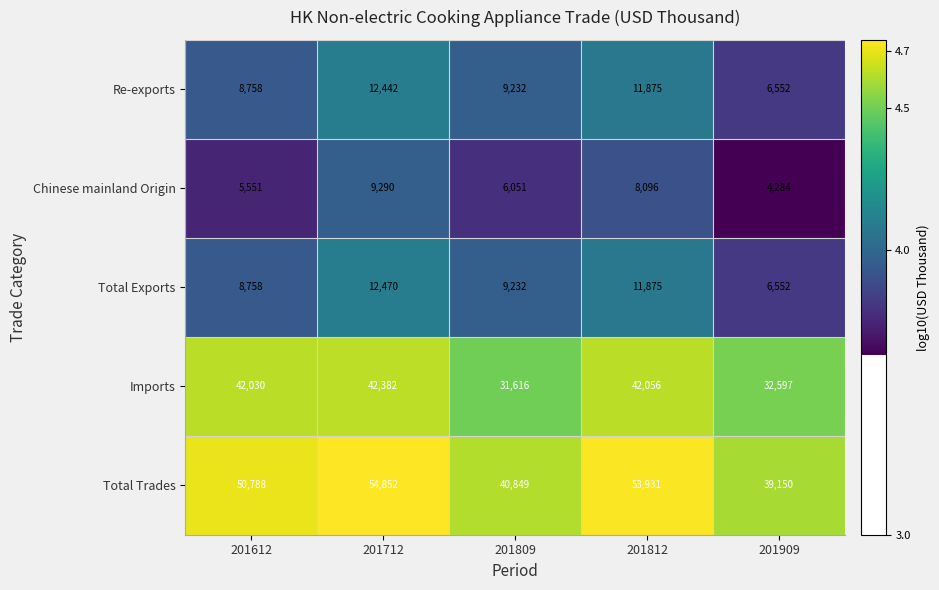

Rank the series by their maximum value, from lowest to highest.

Chinese mainland Origin, Re-exports, Total Exports, Imports, Total Trades